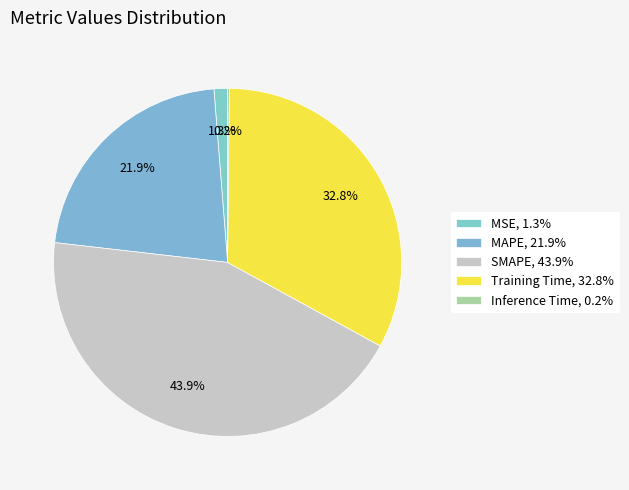

To the nearest percent, what is the average slice percentage?

20%